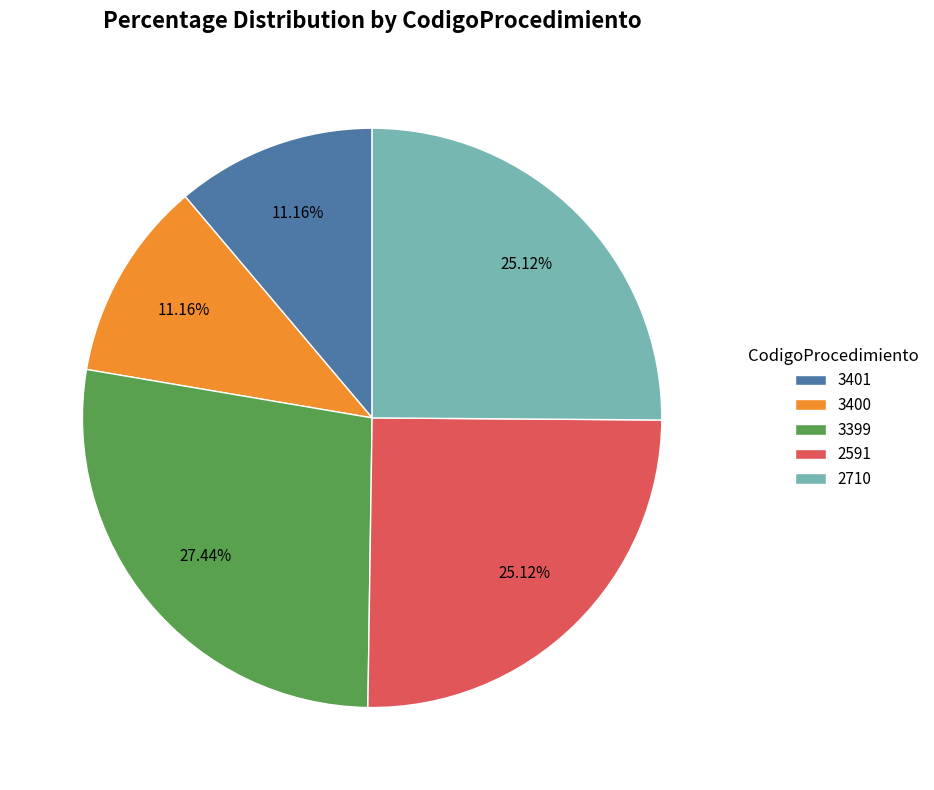

Count the number of slices in the pie.

5